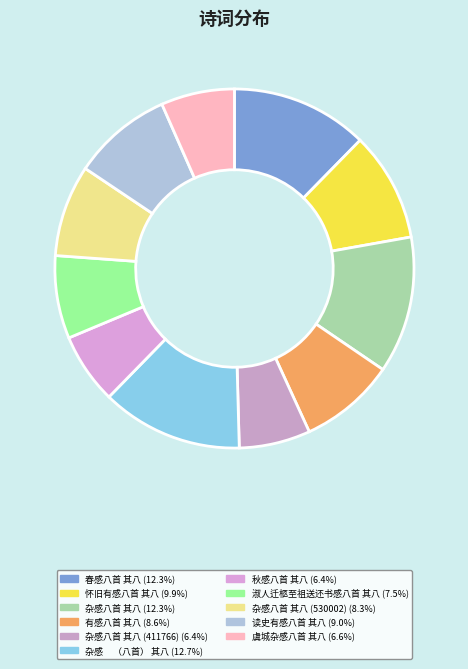

To the nearest percent, what is the difference between the largest and smallest slice percentages?

6%